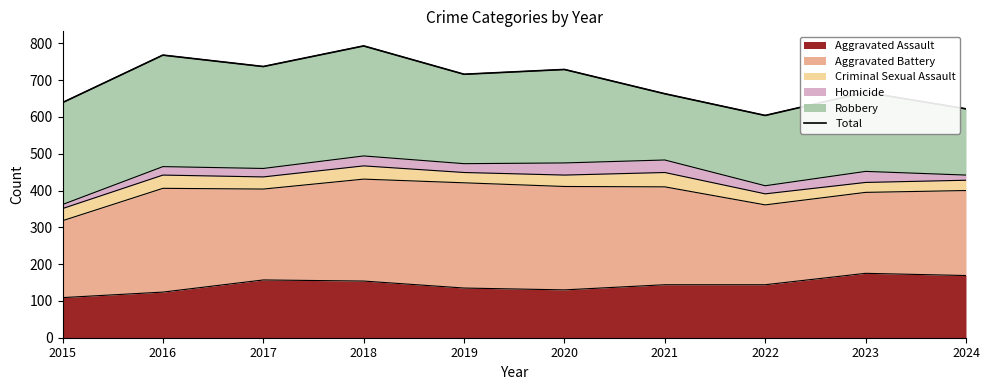

What is the smallest value displayed?

604